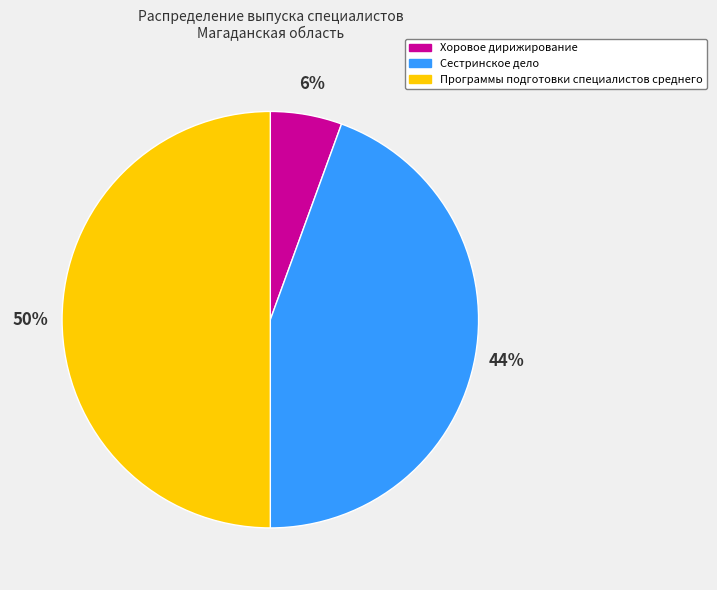

Do Хоровое дирижирование and Программы подготовки специалистов среднего together represent more than half of the pie?

Yes